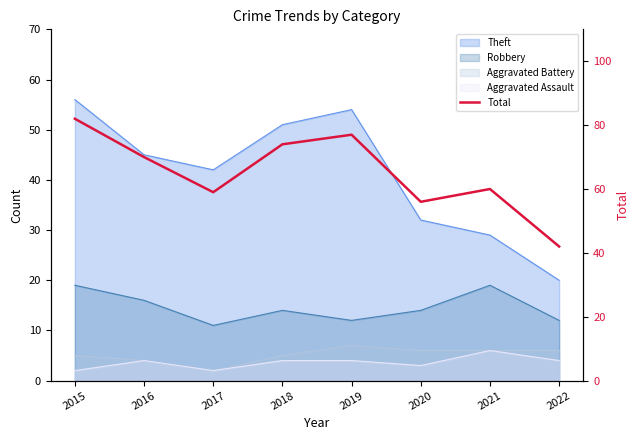

Where is the first local minimum?

2017